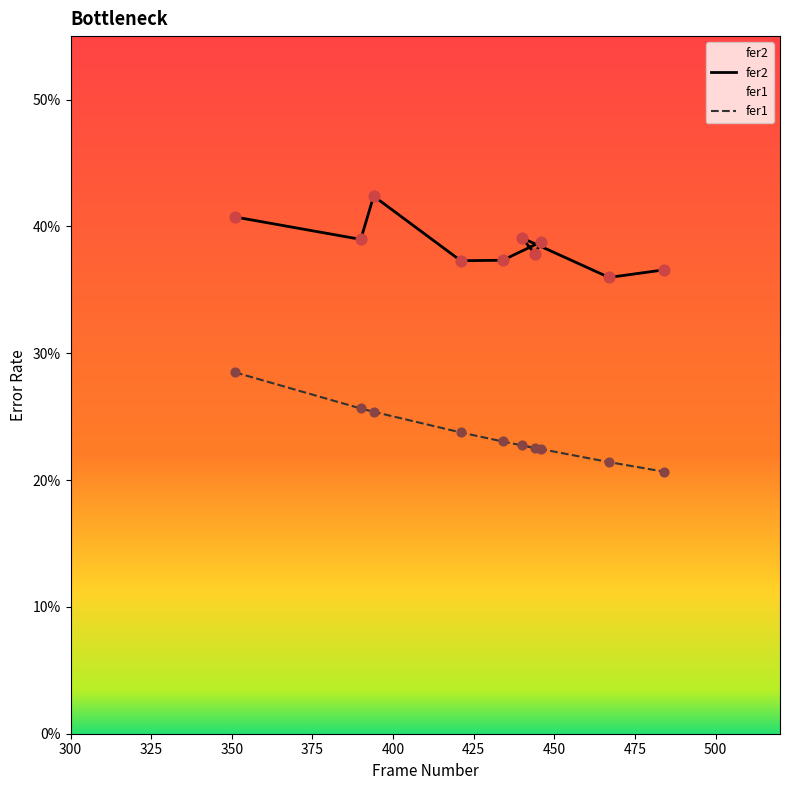

Which series has the largest total across all categories?

fer2